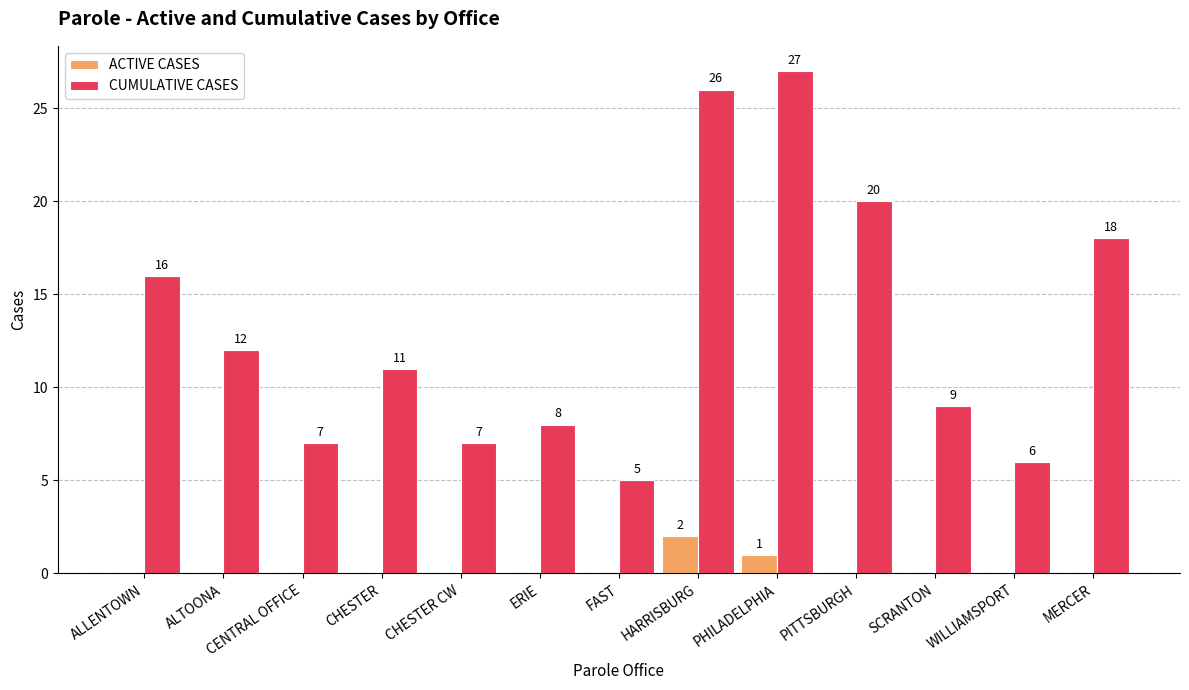

What are all the series names shown in the legend?

ACTIVE CASES, CUMULATIVE CASES